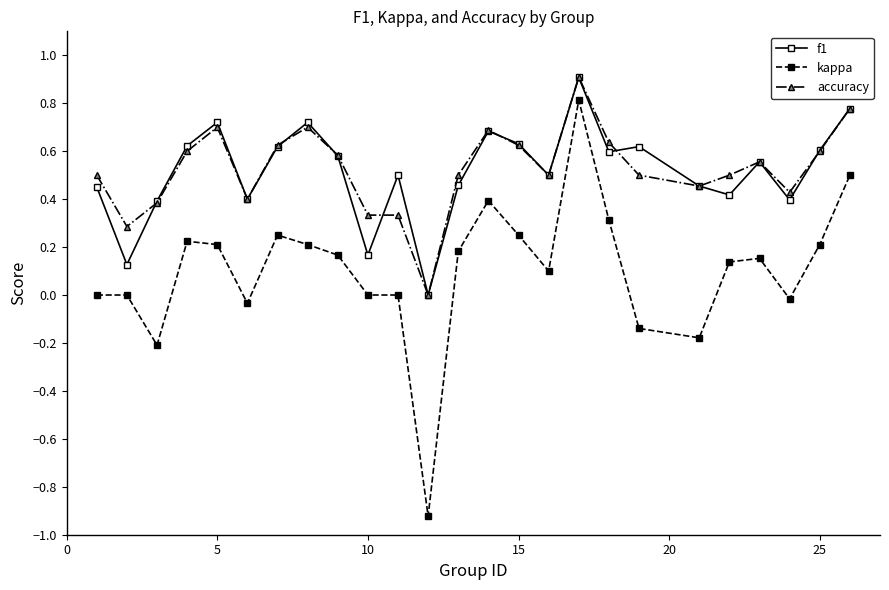

What is the maximum value shown in the chart?

0.9